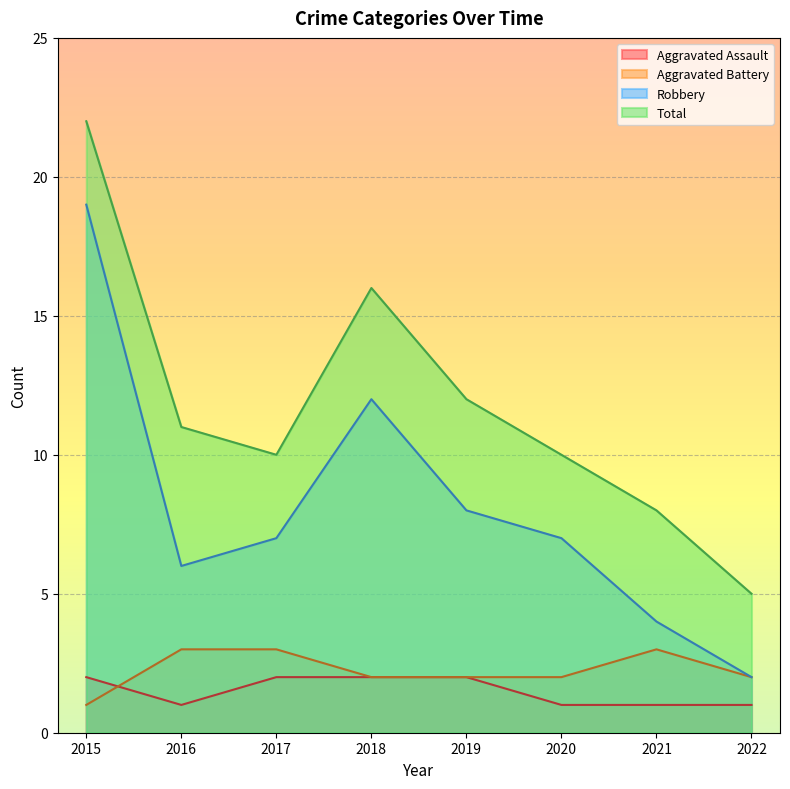

What is the highest value of the Total series?

22